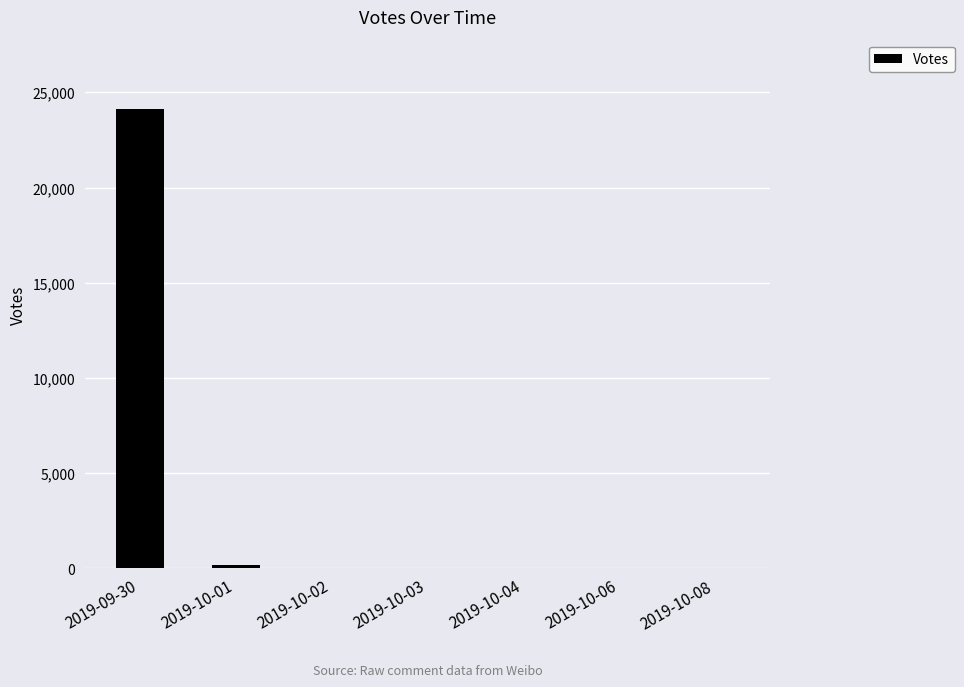

What is the ratio of the value at 2019-09-30 to the value at 2019-10-03?

2413.9